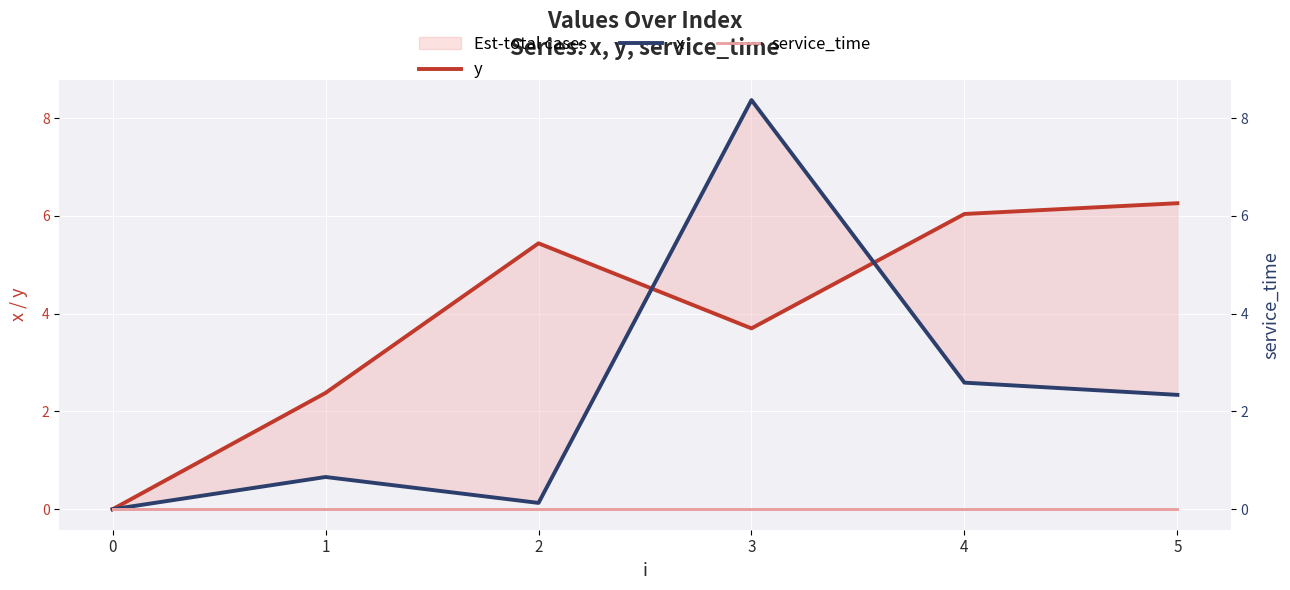

True or false: y and x intersect in this chart.

True